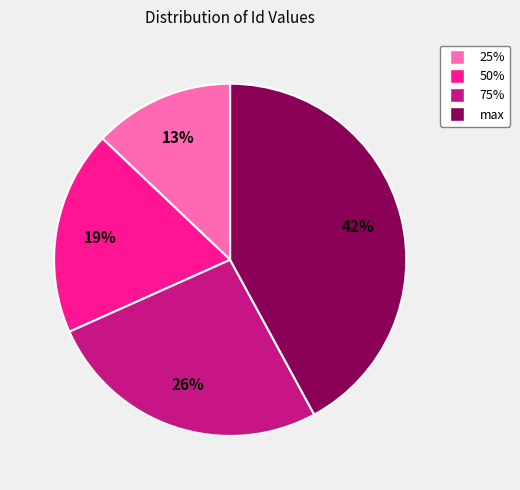

Combined, do max and 75% account for over 50%?

Yes